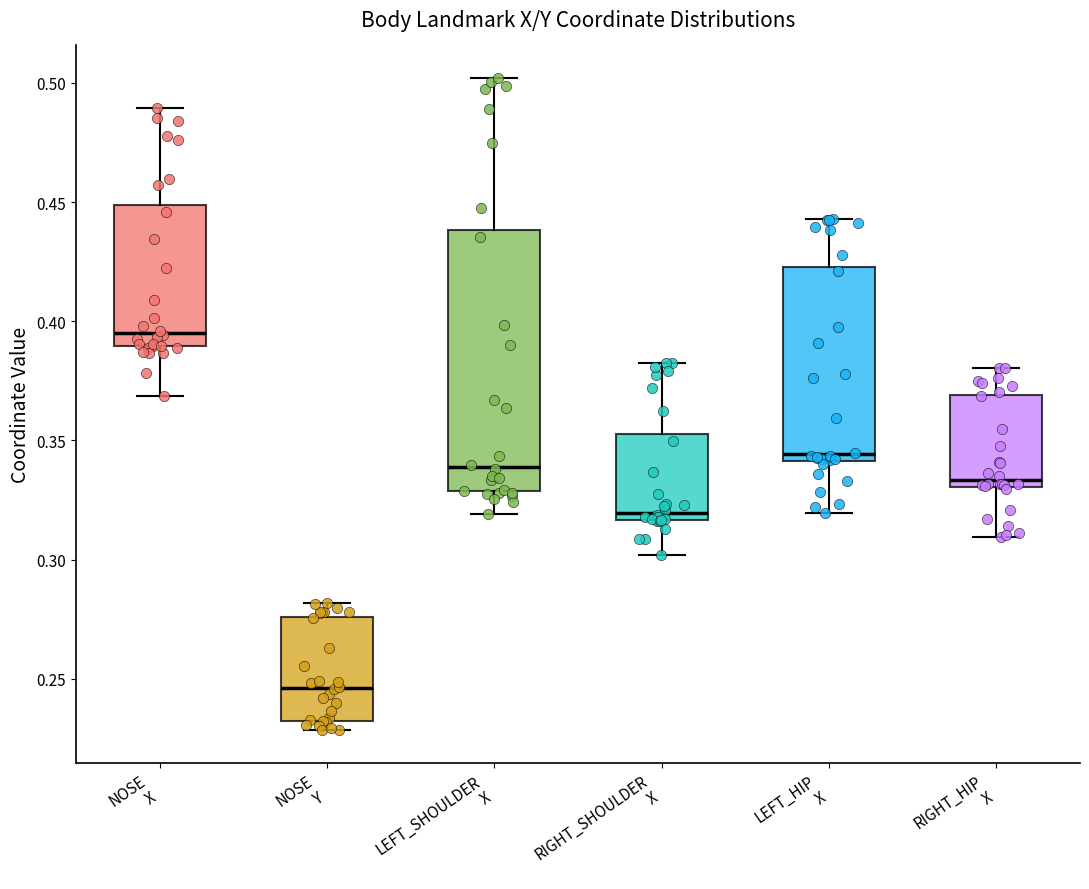

Reading left to right, transcribe this box plot: for each box, give where its median line is, the range the box spans, and where its two whiskers end, as read against the y-axis. The values are not printed on the chart, so give them approximately, as read against the axis.

NOSE X: median 0.395, box 0.390 to 0.450, whiskers 0.370 to 0.490
NOSE Y: median 0.245, box 0.230 to 0.275, whiskers 0.230 (just below the box's lower edge) to 0.280
LEFT_SHOULDER X: median 0.340, box 0.330 to 0.440, whiskers 0.320 to 0.500
RIGHT_SHOULDER X: median 0.320, box 0.315 to 0.355, whiskers 0.300 to 0.380
LEFT_HIP X: median 0.345, box 0.340 to 0.425, whiskers 0.320 to 0.445
RIGHT_HIP X: median 0.335, box 0.330 to 0.370, whiskers 0.310 to 0.380